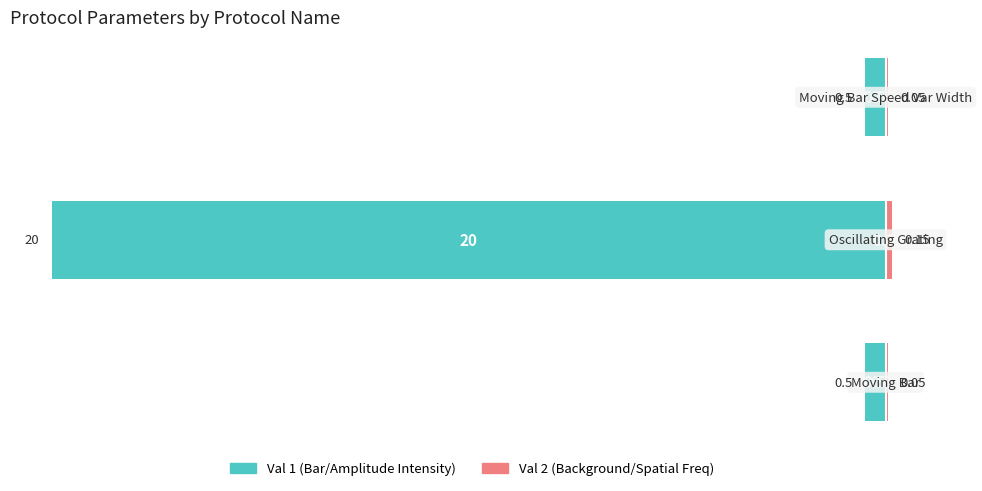

Which series changed the most between 0 and 1?

Val 1 (Bar/Amplitude Intensity)